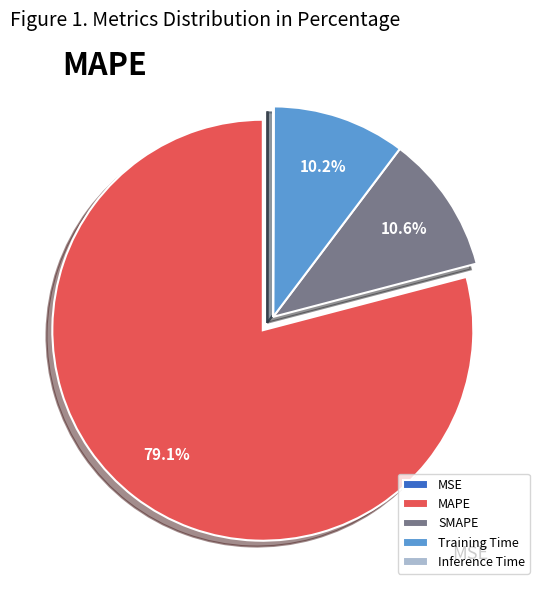

Is the sum of Training Time and MSE greater than half?

No